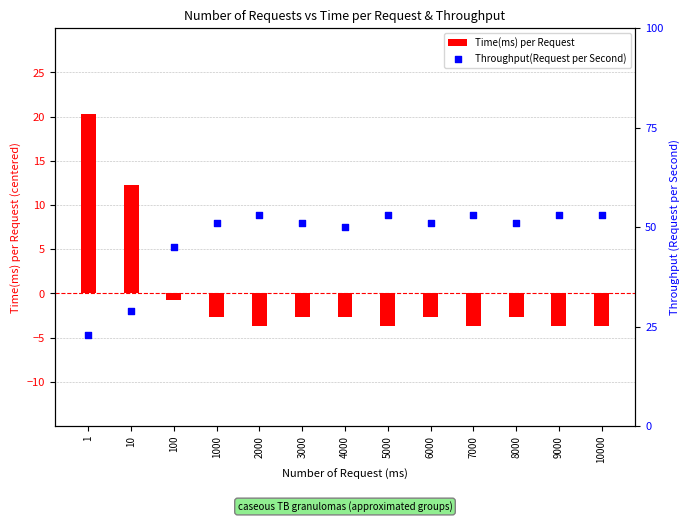

Which series has the widest spread of Y values?

Throughput(Request per Second)